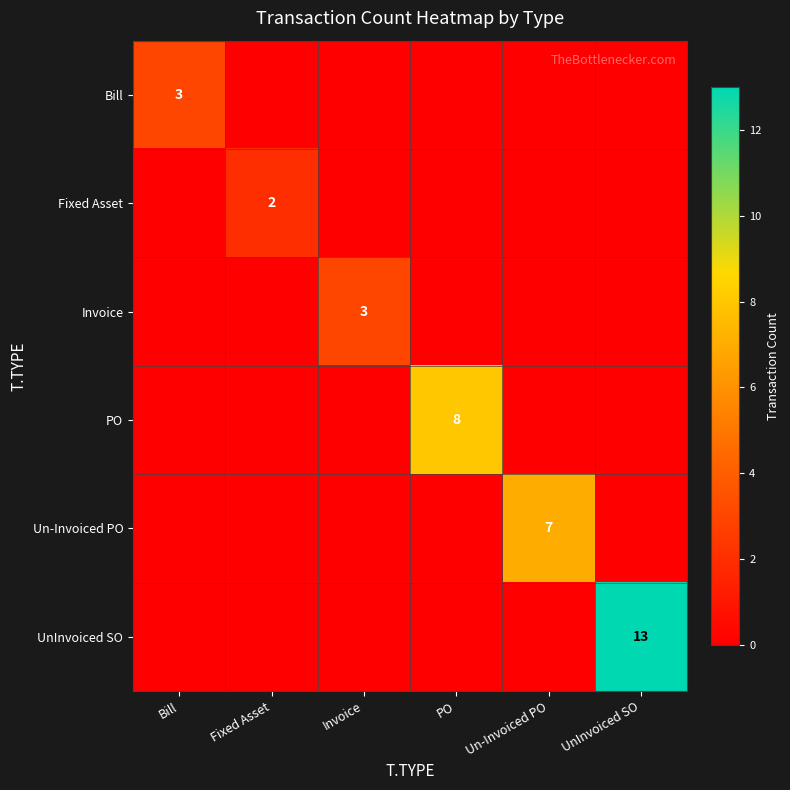

The value of Invoice at Invoice is 3. True or false?

True